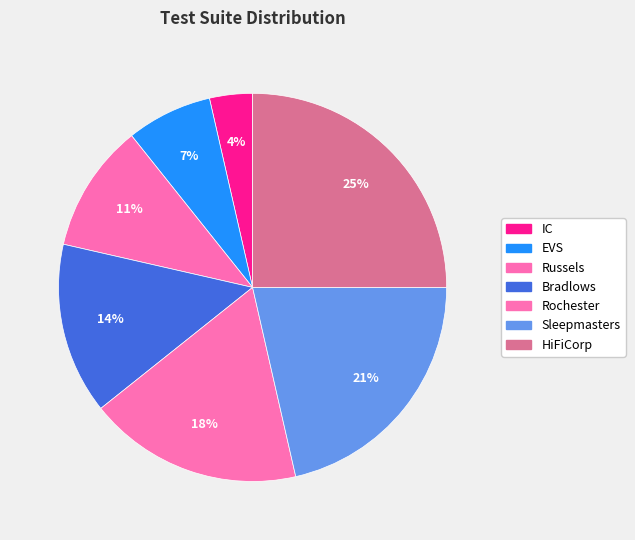

Count the number of slices in the pie.

7